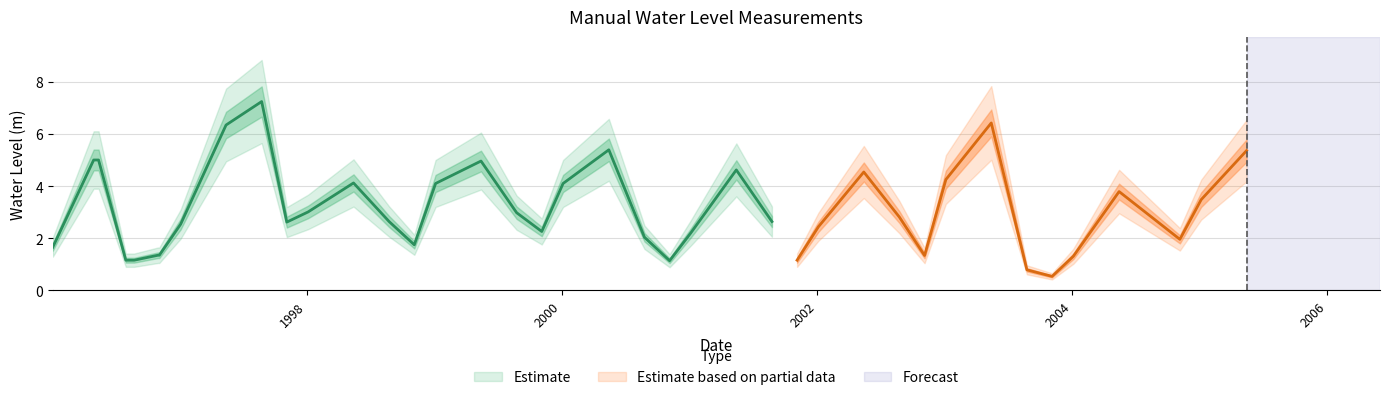

What position from the left is 2004-01-05?

36